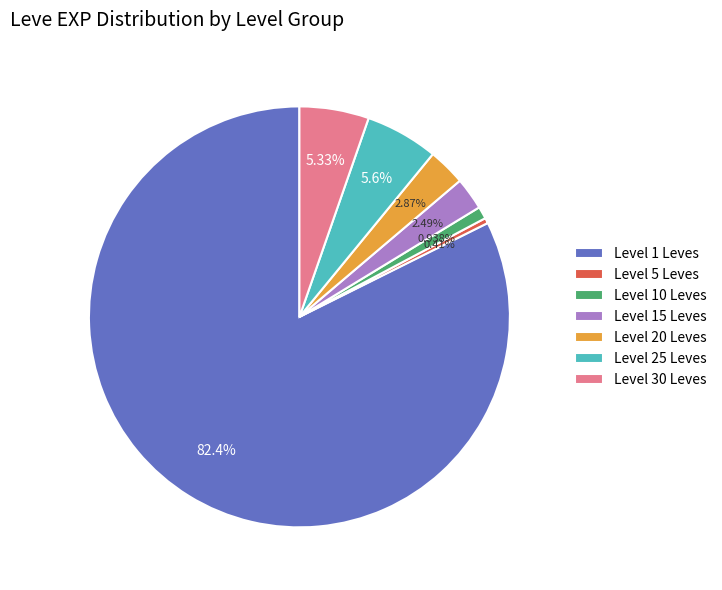

To the nearest percent, what is the average slice percentage?

14%